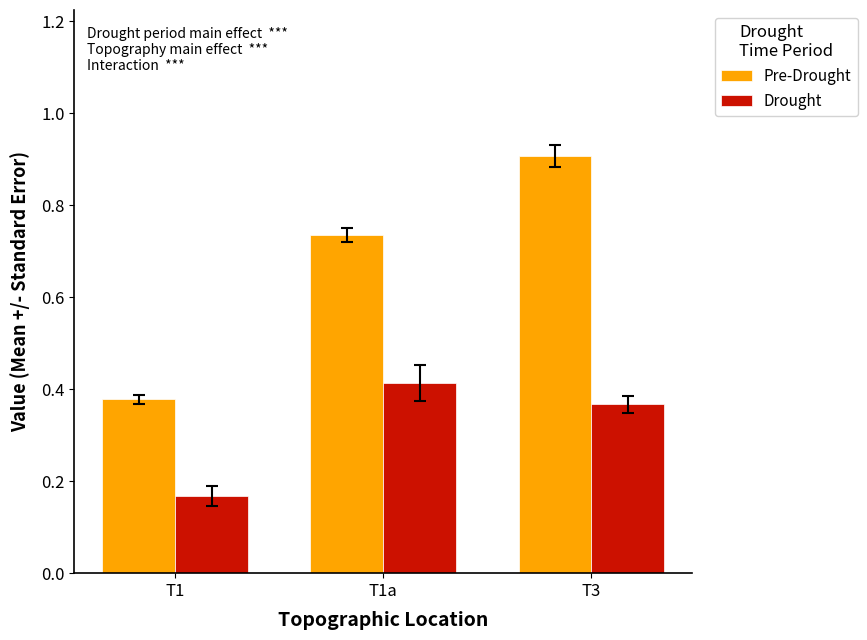

Which category has the highest value in the Pre-Drought series?

T3